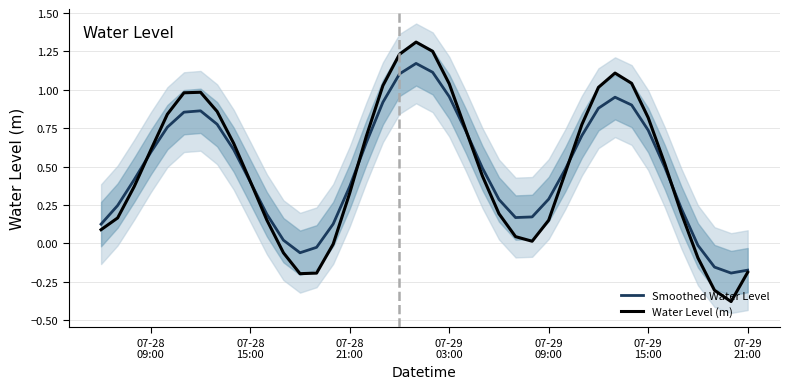

How many interior local peaks does the Smoothed Water Level series have?

3